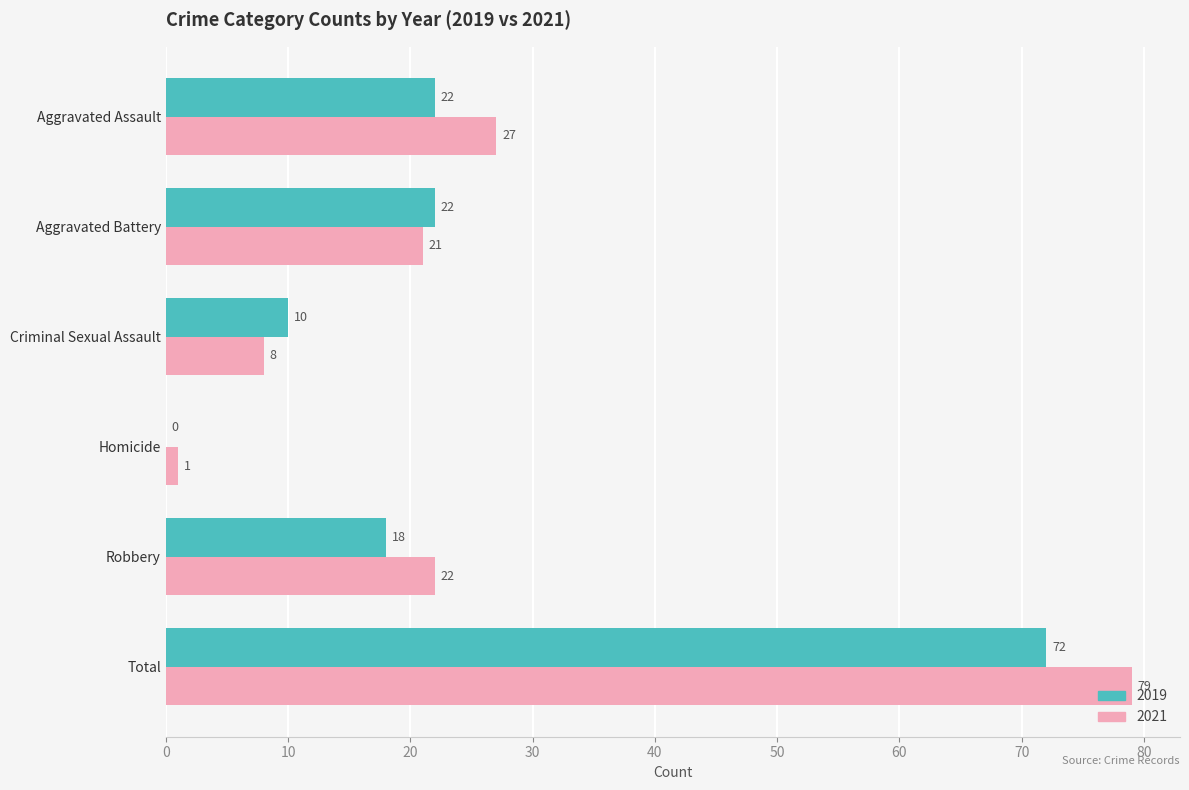

The value of 2021 at Criminal Sexual Assault is 8. True or false?

True